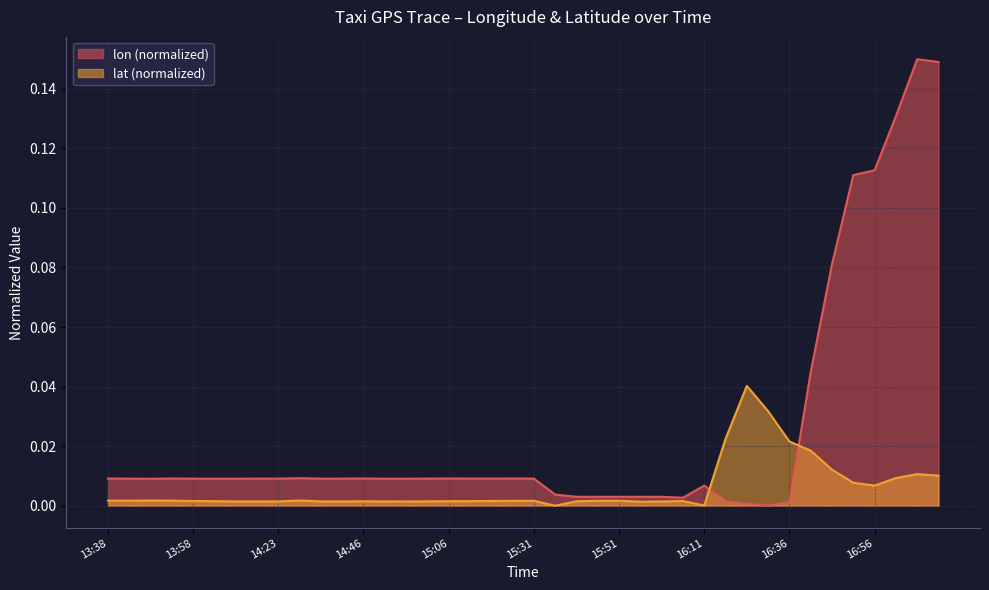

Reading left to right, extract all data points from this chart.

lon: 0.0	0.0	0.0	0.0	0.0	0.0	0.0	0.0	0.0	0.0	0.0	0.0	0.0	0.0	0.0	0.0	0.0	0.0	0.0	0.0	0.0	0.0	0.0	0.0	0.0	0.0	0.0	0.0	0.0	0.0	0.0	0.0	0.0	0.0	0.1	0.1	0.1	0.1	0.1	0.1
lat: 0.0	0.0	0.0	0.0	0.0	0.0	0.0	0.0	0.0	0.0	0.0	0.0	0.0	0.0	0.0	0.0	0.0	0.0	0.0	0.0	0.0	0.0	0.0	0.0	0.0	0.0	0.0	0.0	0.0	0.0	0.0	0.0	0.0	0.0	0.0	0.0	0.0	0.0	0.0	0.0